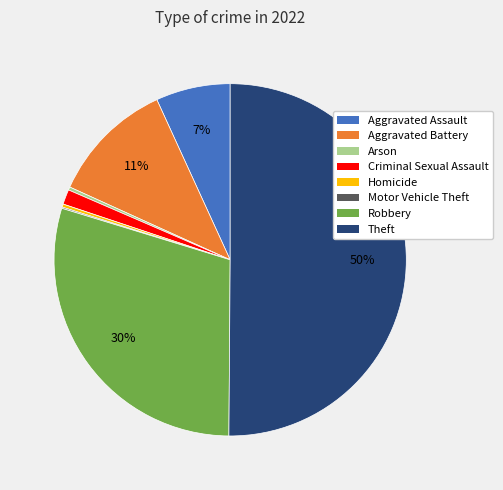

To the nearest percent, what is the average slice percentage?

12%